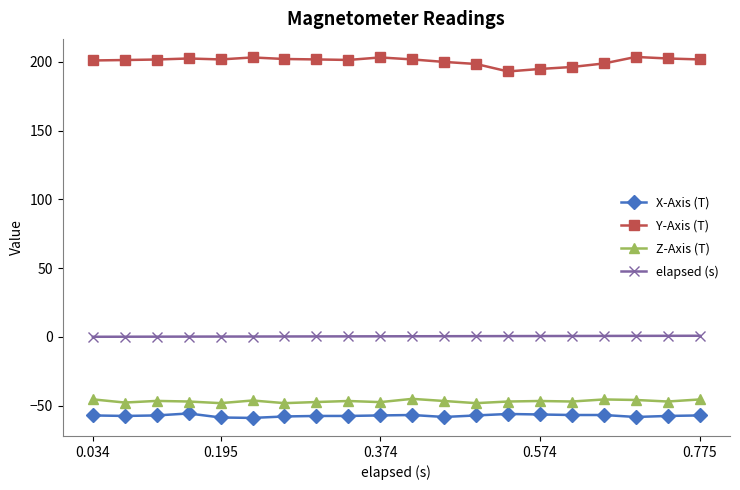

What is the maximum value for Y-Axis (T)?

203.6